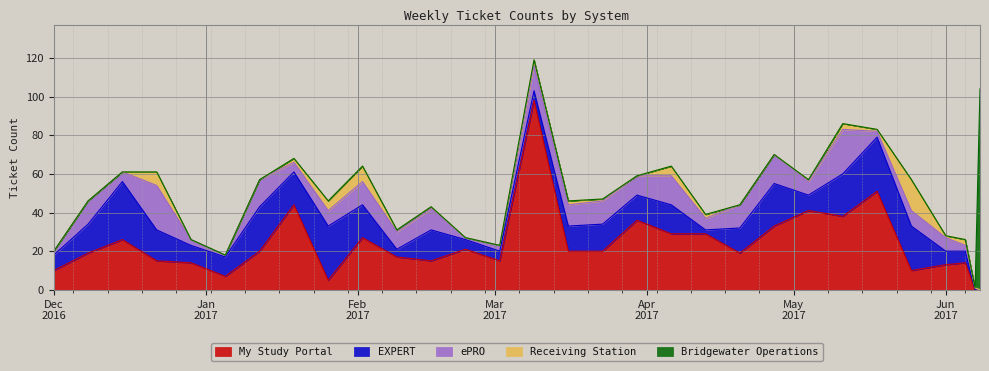

What is the label of the 28th point from the left?

06/05/2017